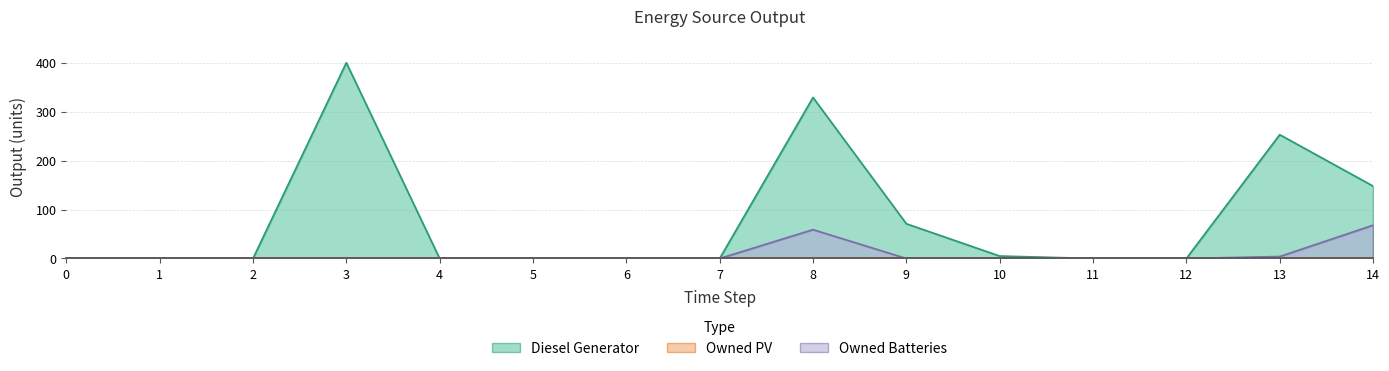

Between 0 and 2, which series saw the biggest shift?

Diesel Generator